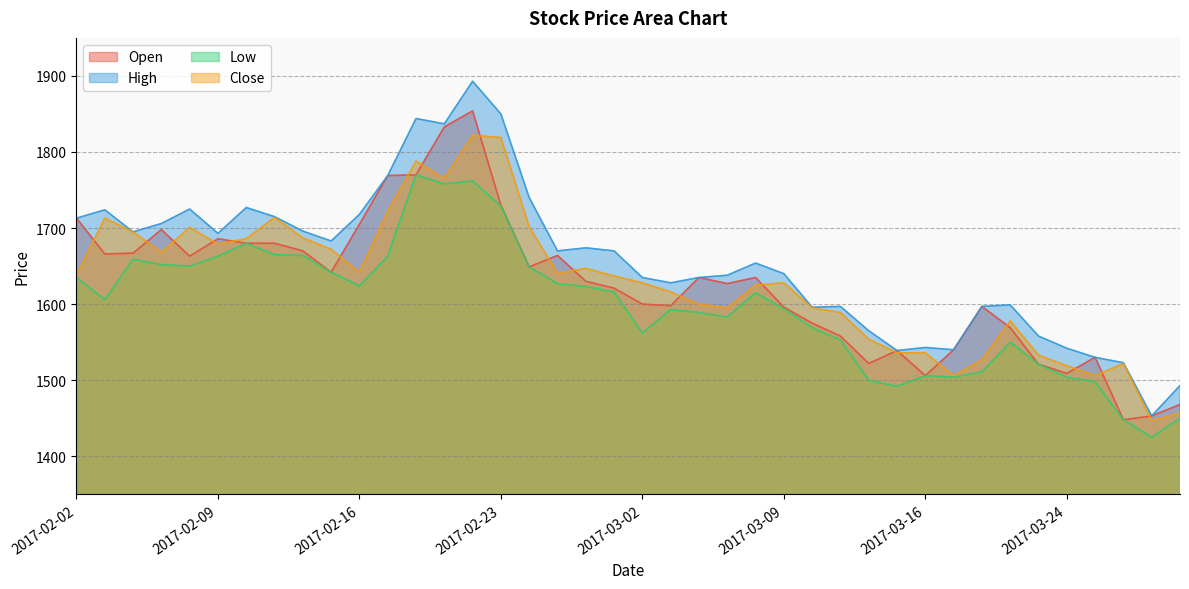

Rank the series by their maximum value, from highest to lowest.

High, Open, Close, Low